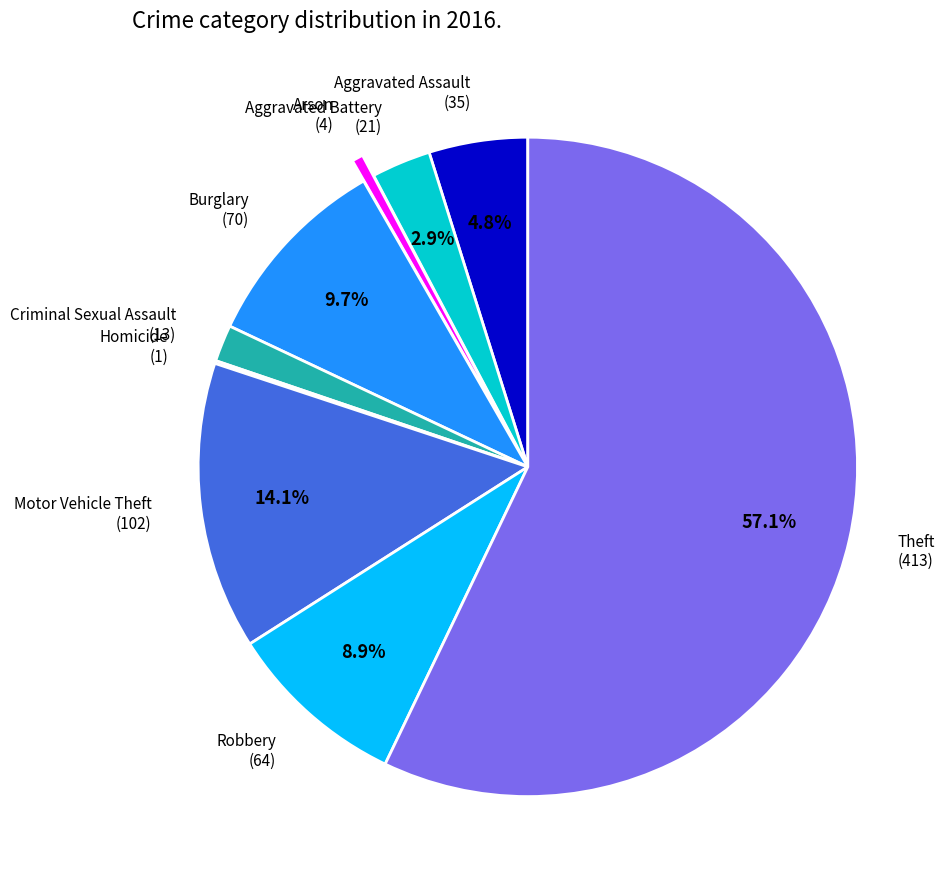

To the nearest percent, what is the average slice percentage?

11%